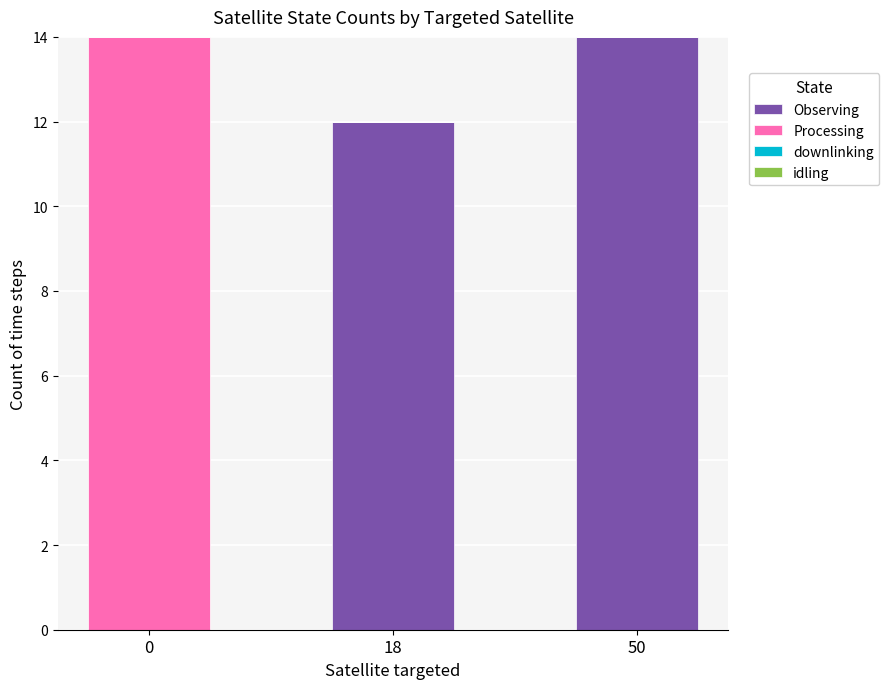

What is the maximum value for Observing?

14